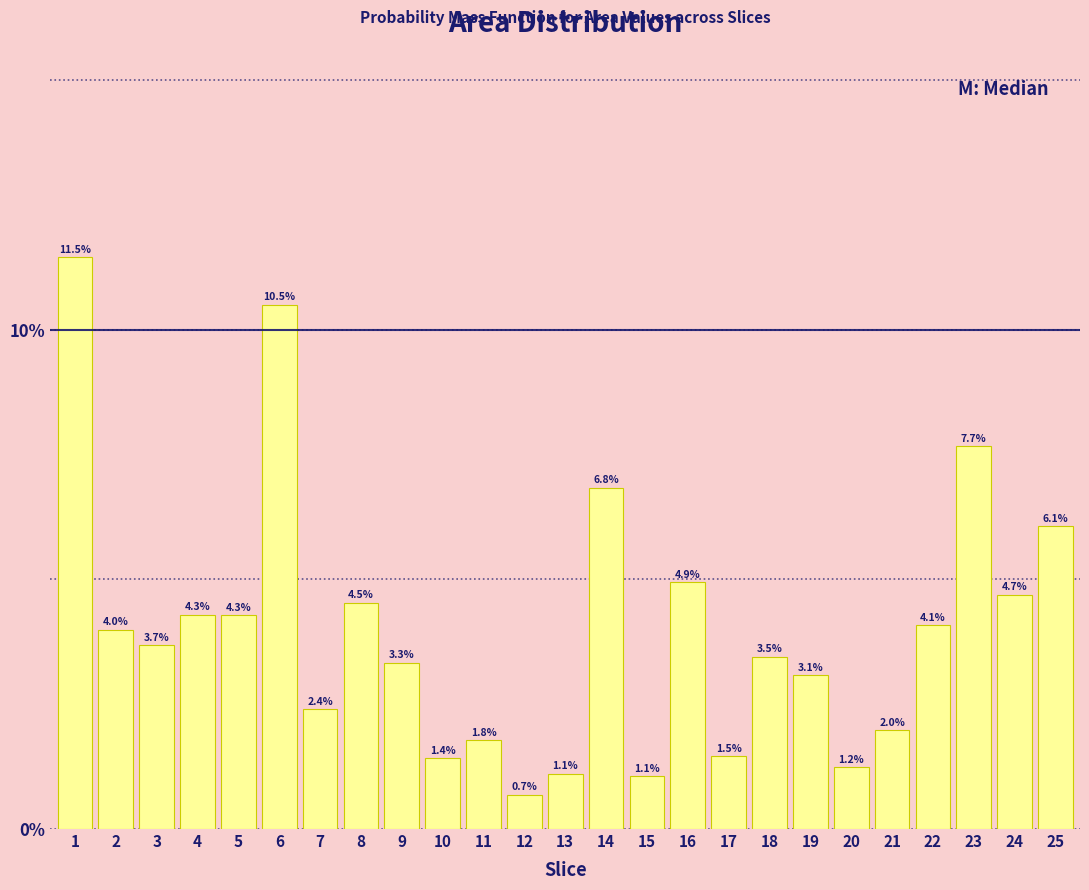

Reading left to right, what are all the values shown in this chart?

1=11.5	2=4.0	3=3.7	4=4.3	5=4.3	6=10.5	7=2.4	8=4.5	9=3.3	10=1.4	11=1.8	12=0.7	13=1.1	14=6.8	15=1.1	16=4.9	17=1.5	18=3.5	19=3.1	20=1.2	21=2.0	22=4.1	23=7.7	24=4.7	25=6.1